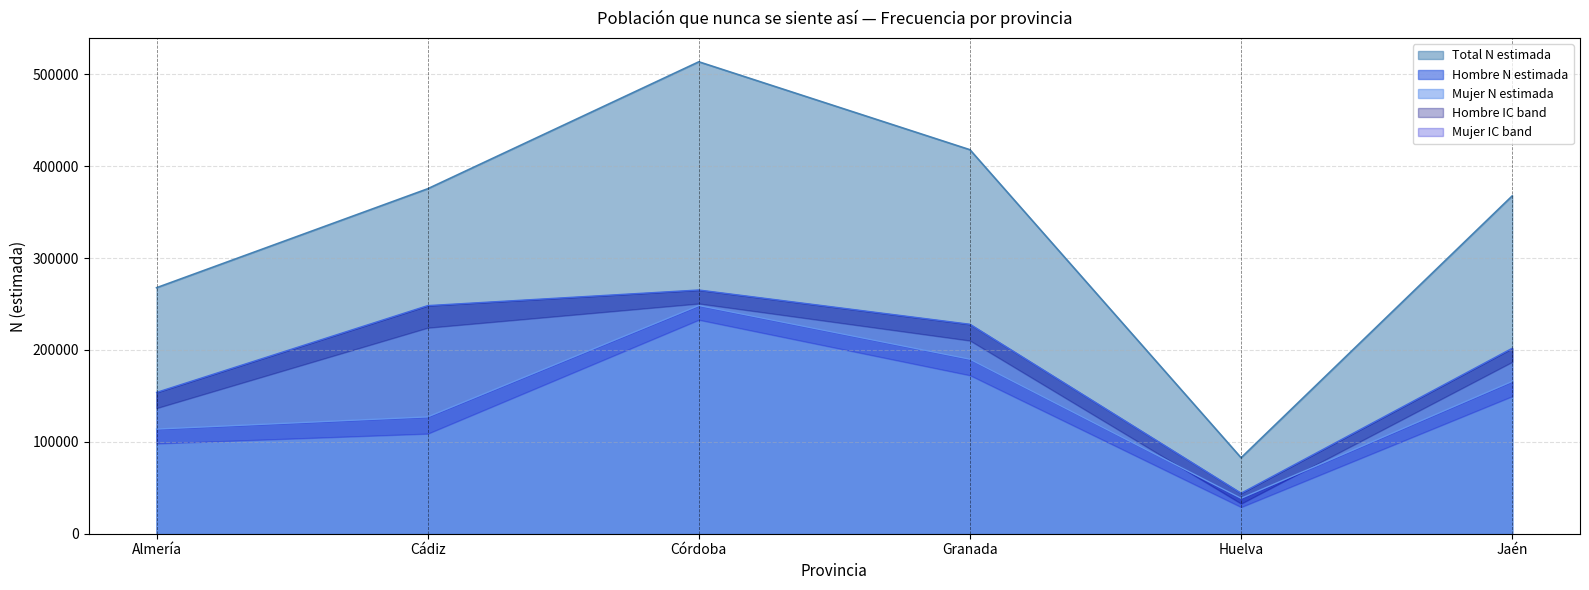

At which category is the sum across all series the highest?

Córdoba